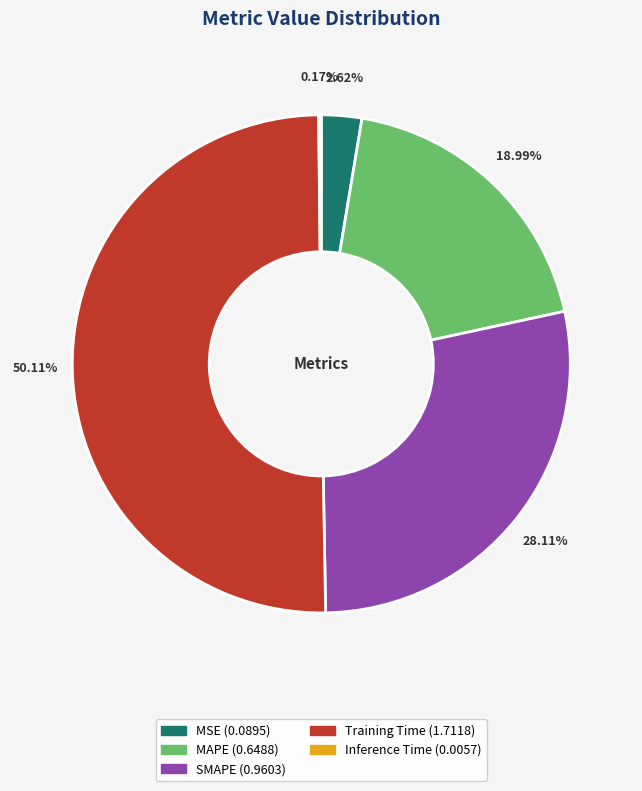

Between MSE and Training Time, which is larger?

Training Time